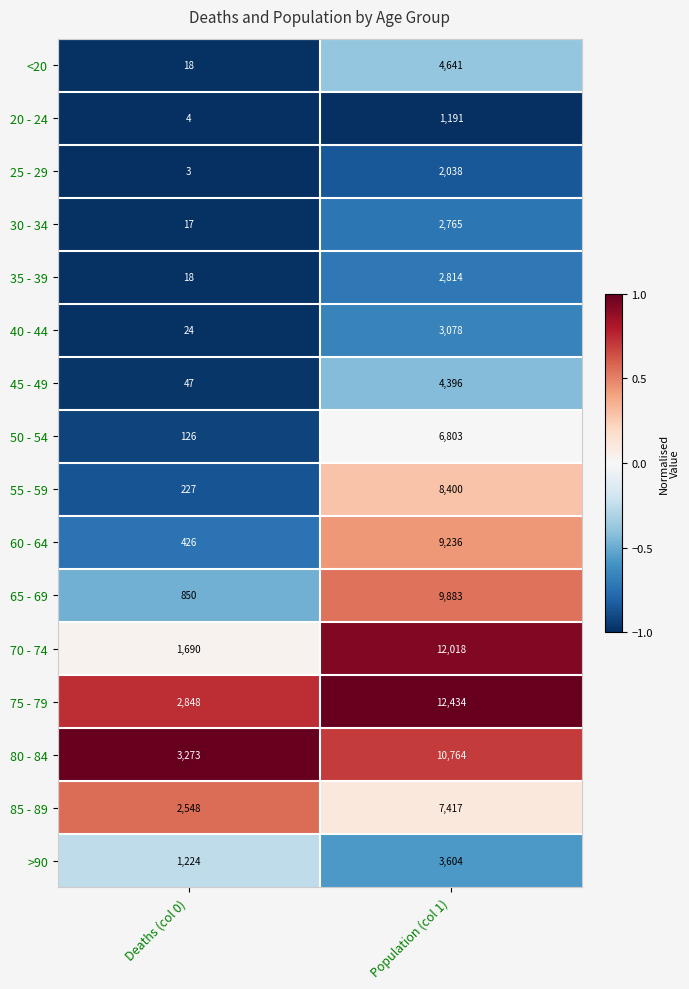

The value of 40 - 44 at Population (col 1) is 1409. True or false?

False